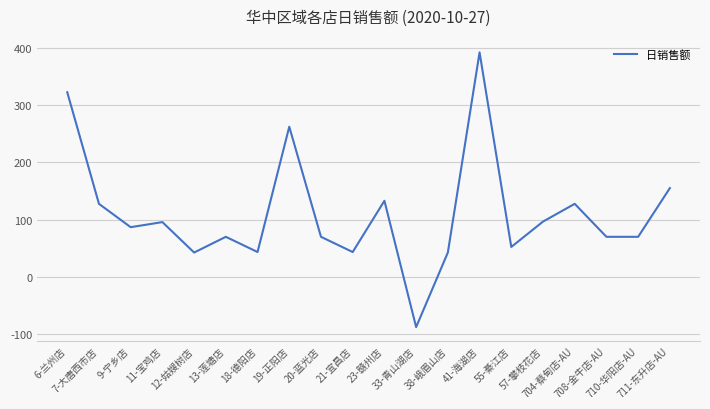

How many interior local peaks (higher than both neighbors) does the data have?

6